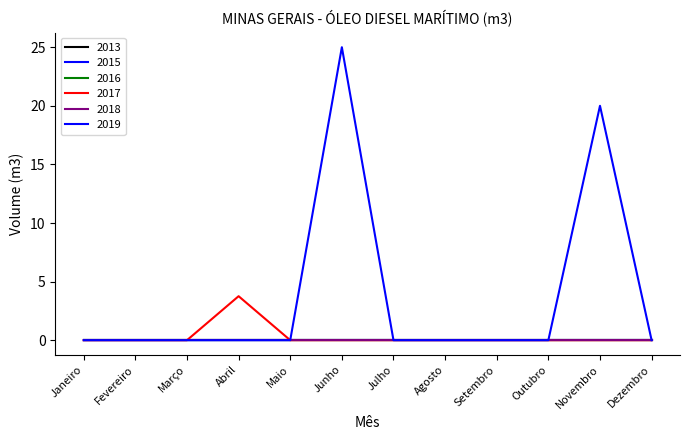

Is this an area chart (filled region under the line)?

No